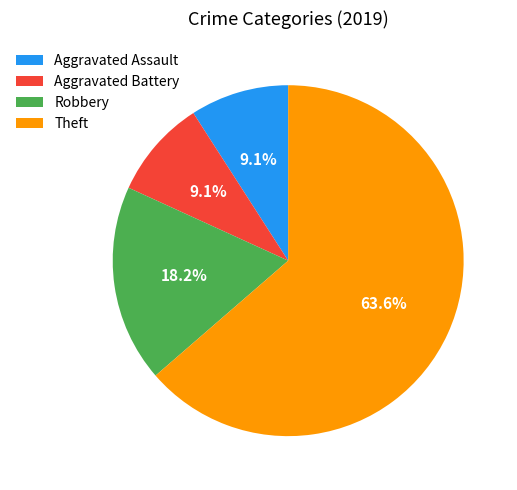

Is there a majority slice in this chart?

Yes